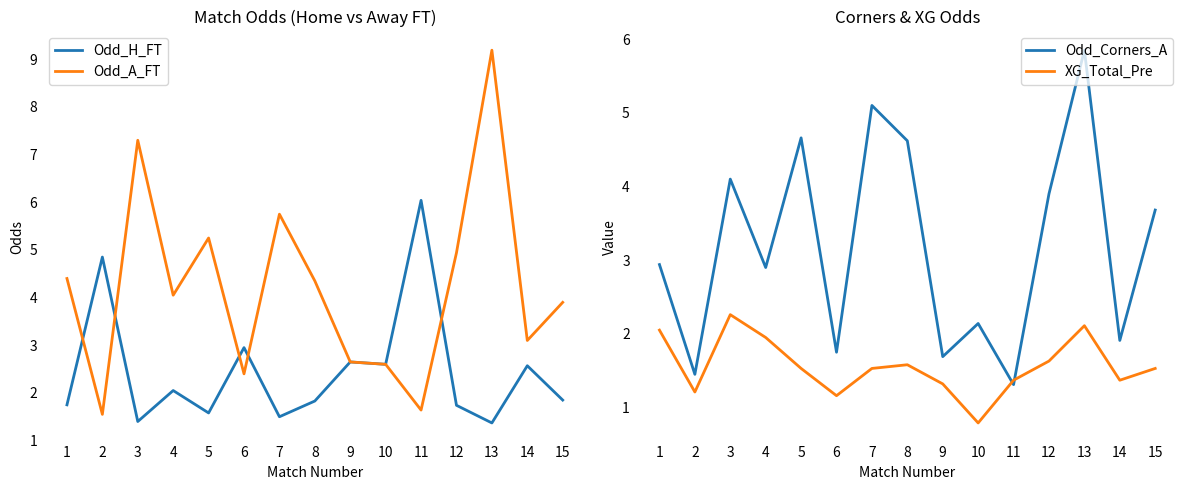

At which label does Odd_A_FT first exceed 4?

1